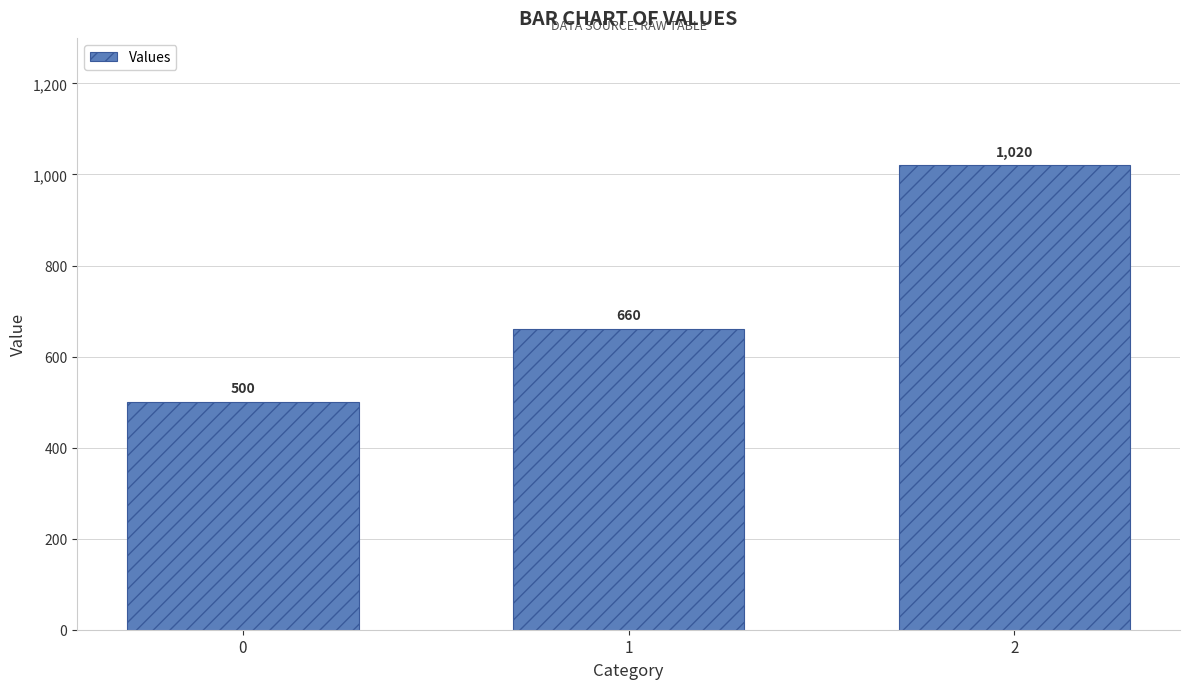

Reading right to left, list all the values displayed in this chart.

2=1020	1=660	0=500